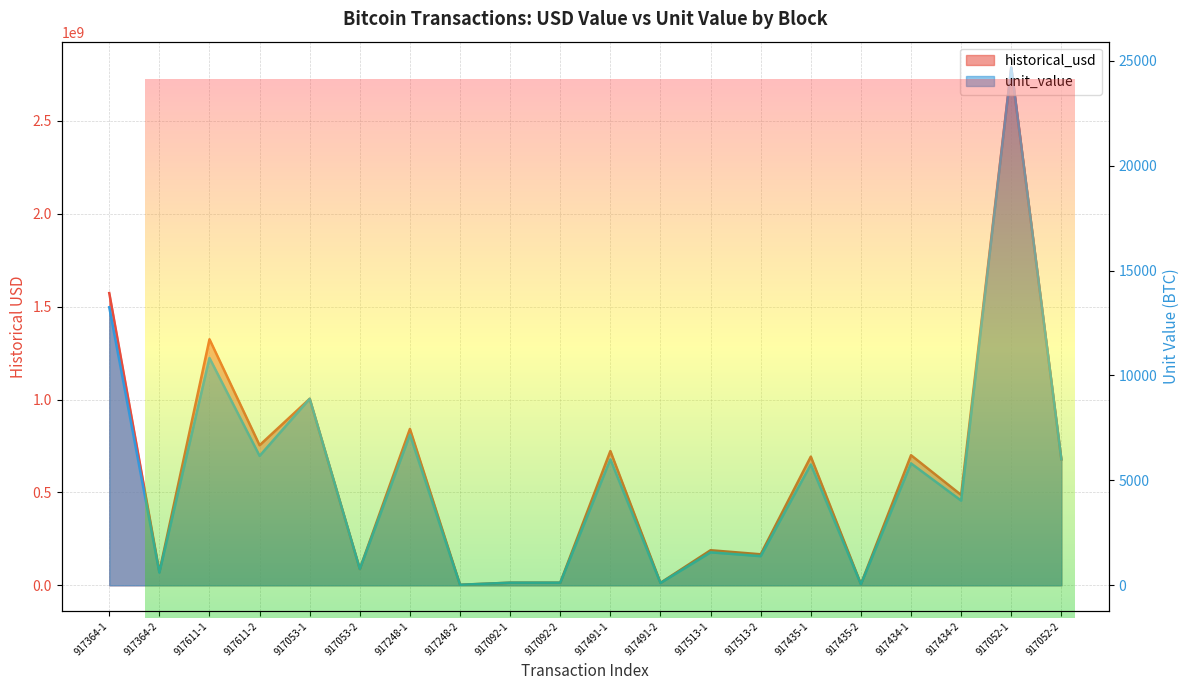

True or false: unit_value has more than 0 interior local peaks.

True